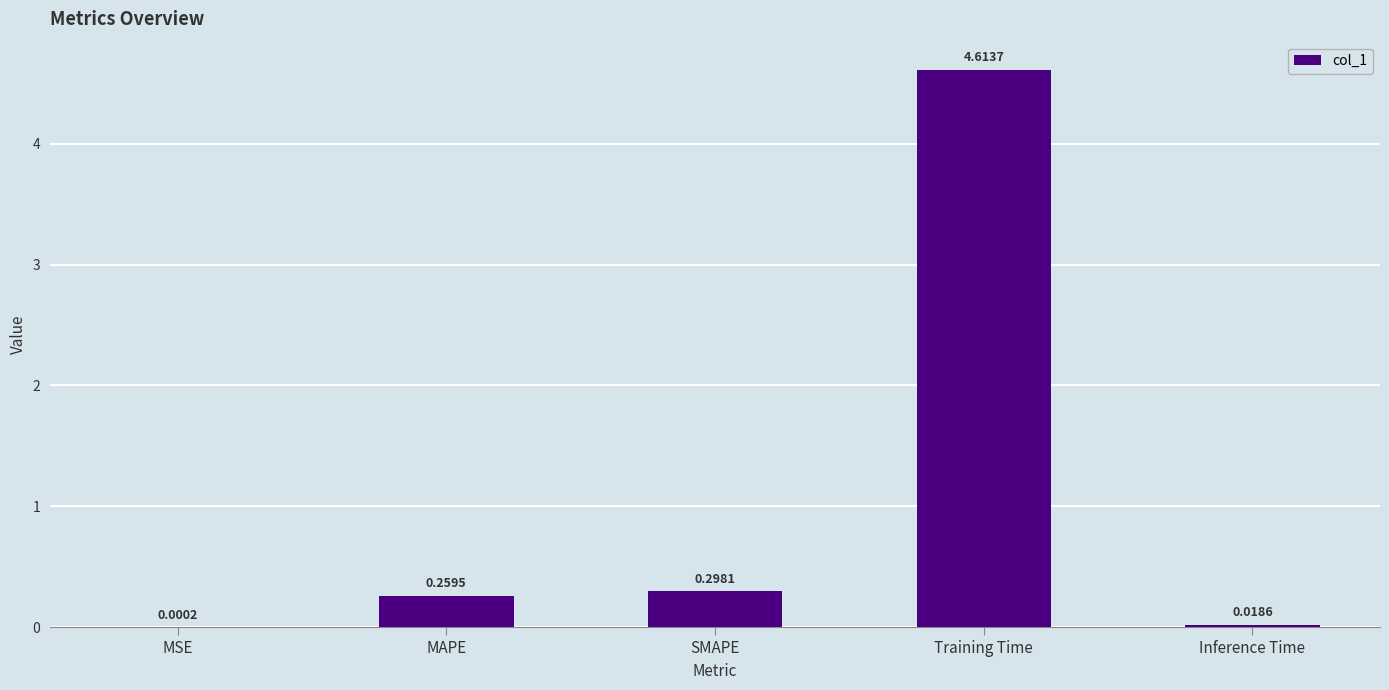

What is the sum of the values at Training Time and MAPE?

4.9